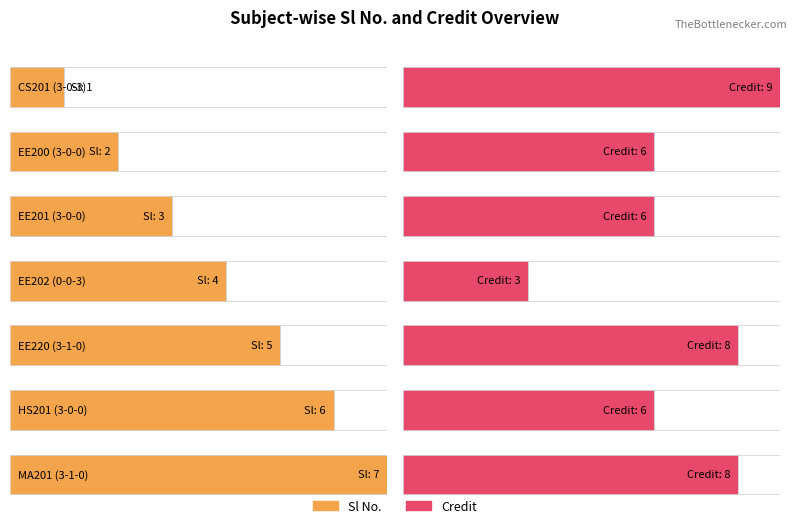

What is the greatest value displayed?

9